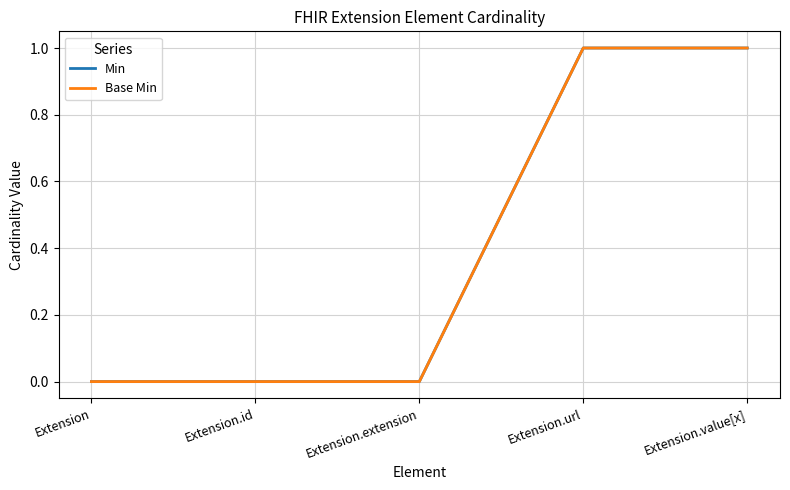

Is this an area chart (filled region under the line)?

No